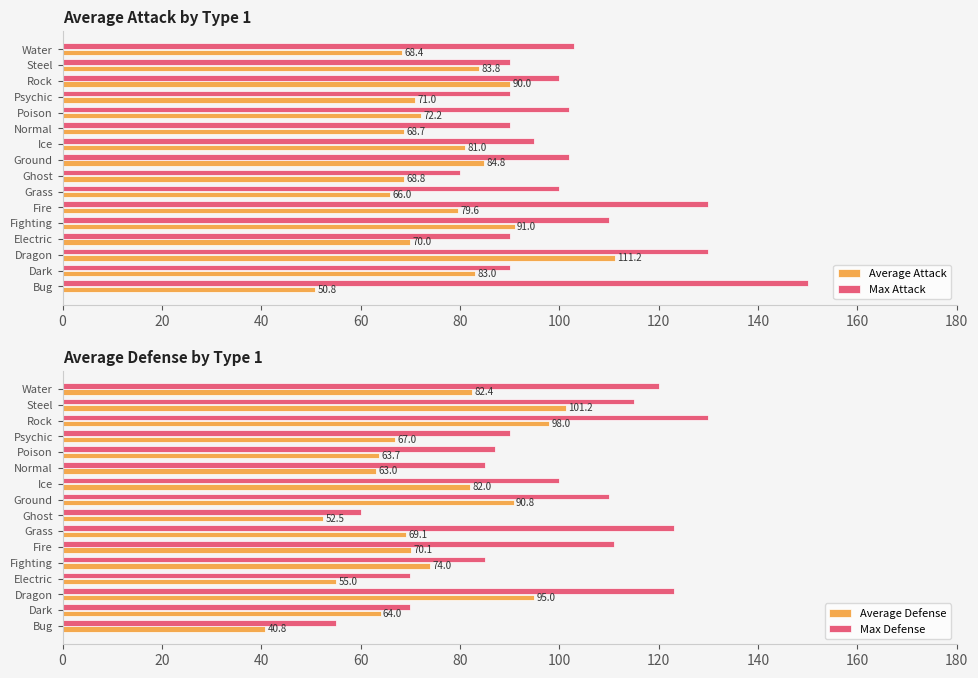

Count the number of data series in this chart.

4